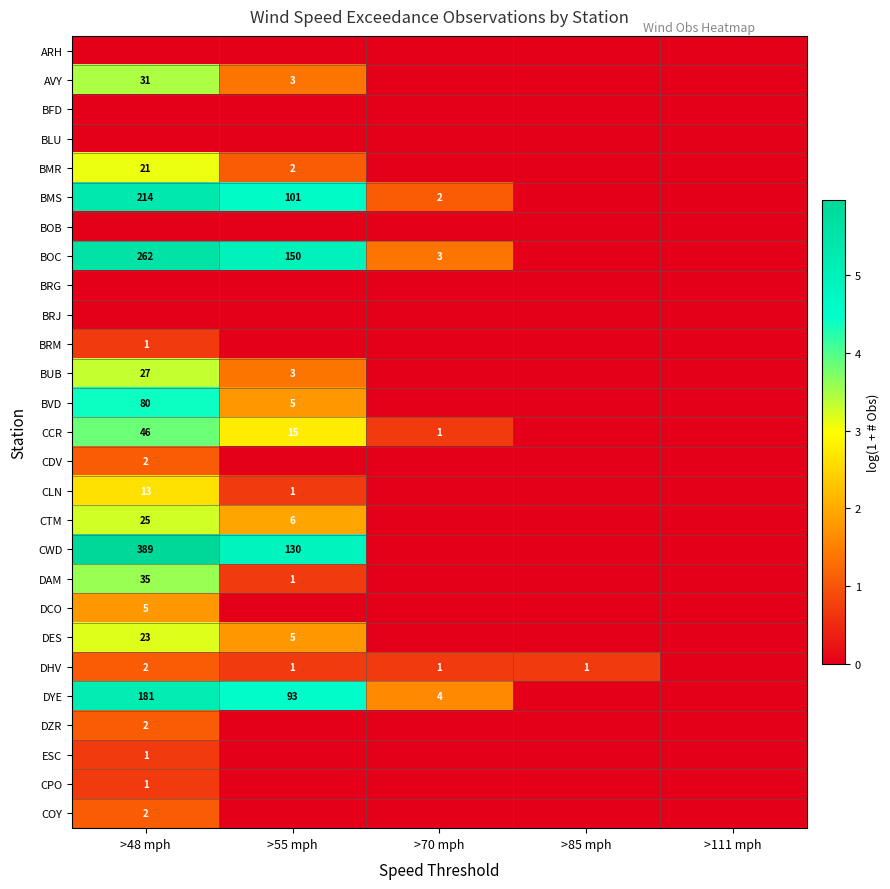

The BVD series shows 3 at >55 mph. True or false?

False